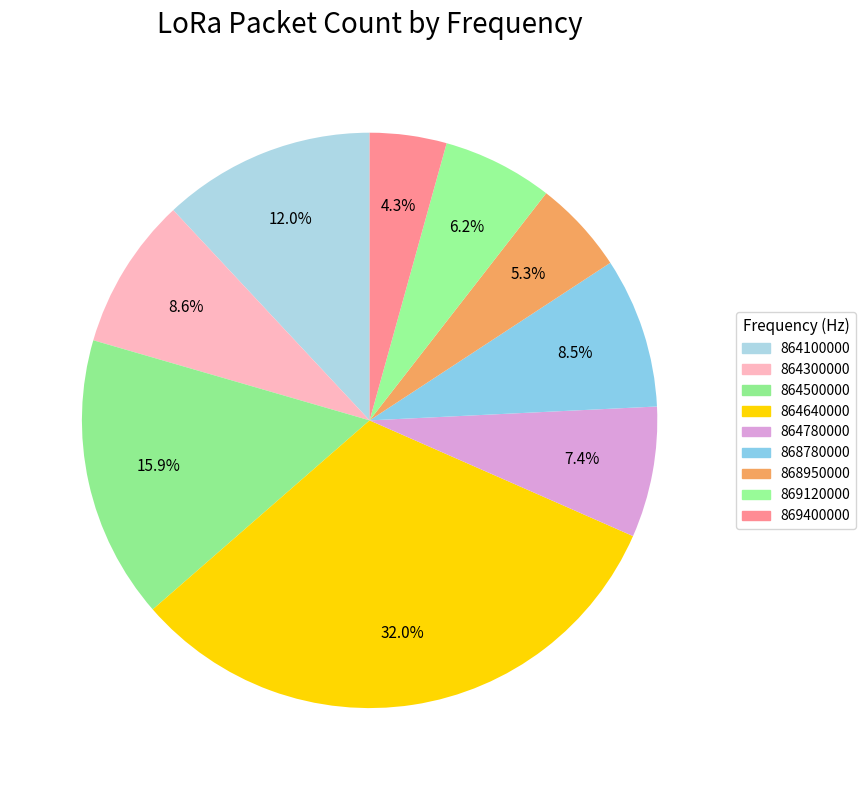

True or false: 868950000 accounts for 20% of the total.

False